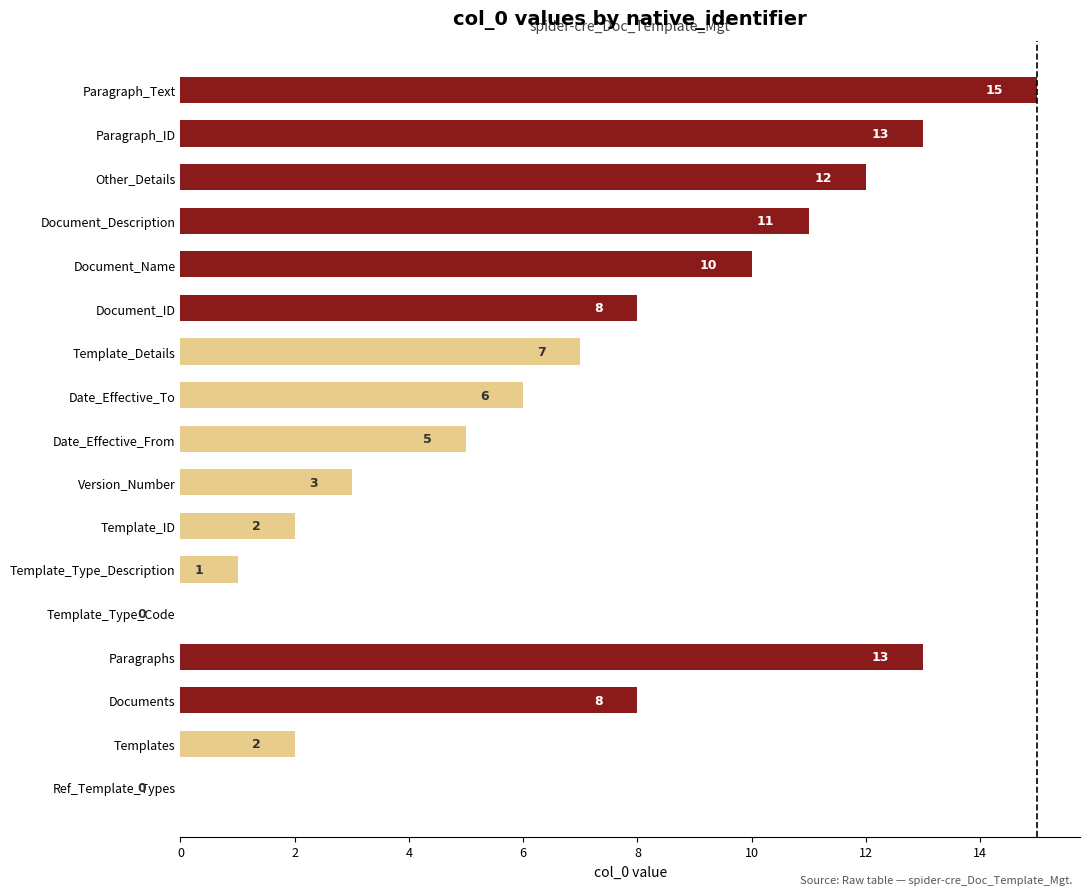

Approximately how many times larger is the value at Other_Details compared to Version_Number?

4.0